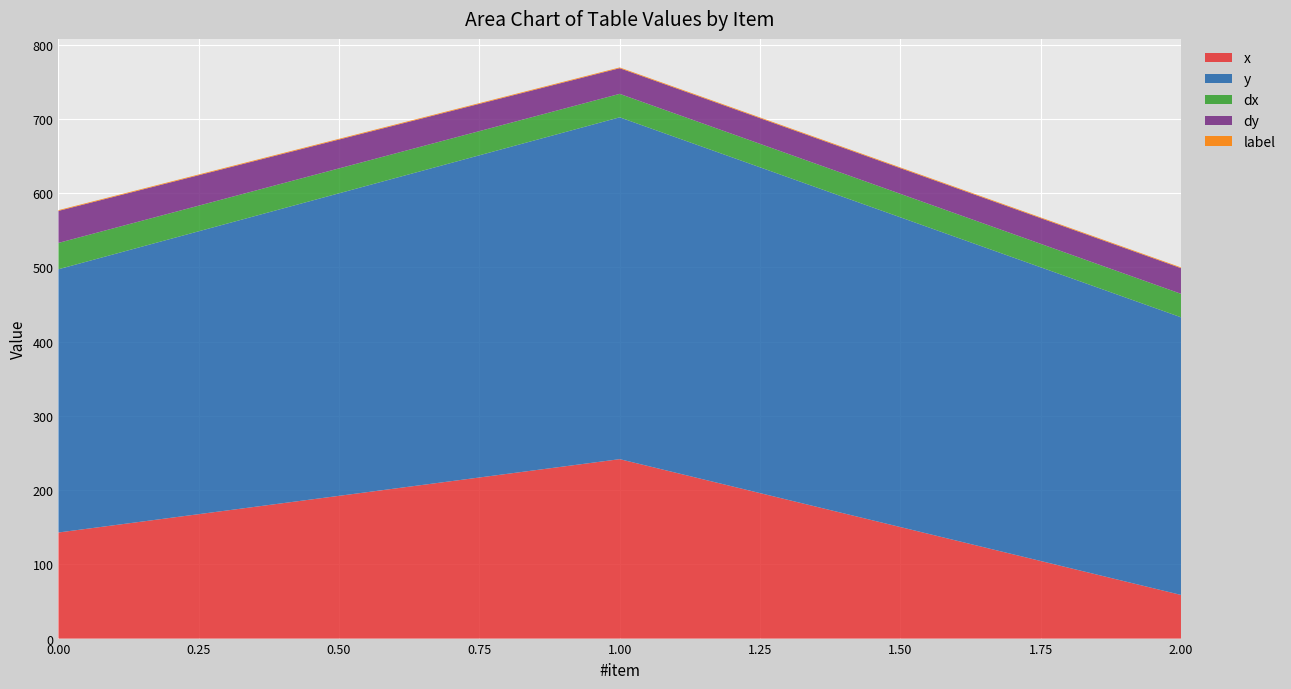

Reading left to right, extract all data points from this chart.

x: 142.9	241.8	58.8
y: 354.7	460.6	374.1
dx: 35.5	31.6	31.6
dy: 43.1	34.6	34.6
label: 1.0	1.0	1.0